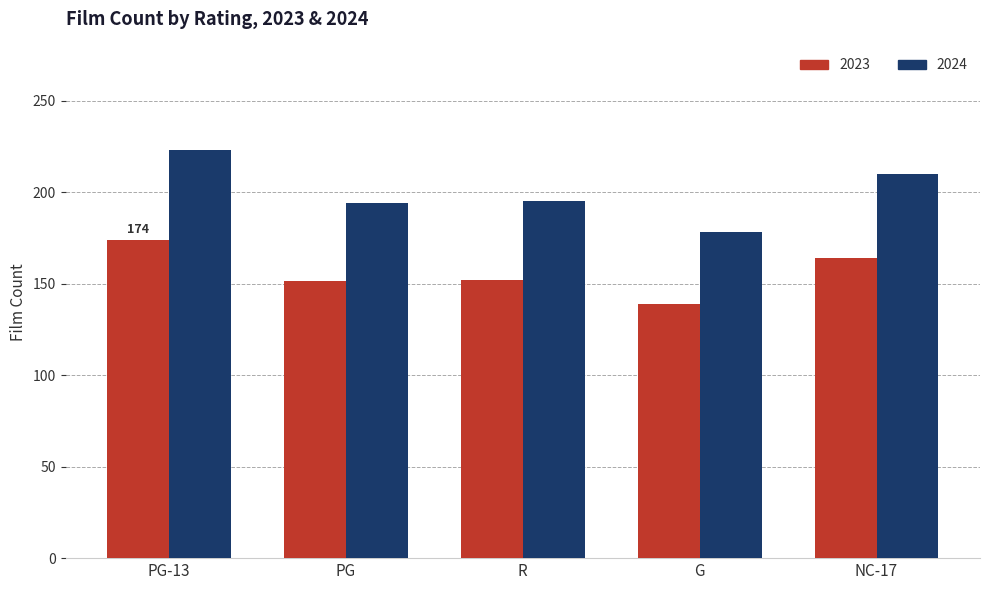

What is the maximum value shown in the chart?

223.0